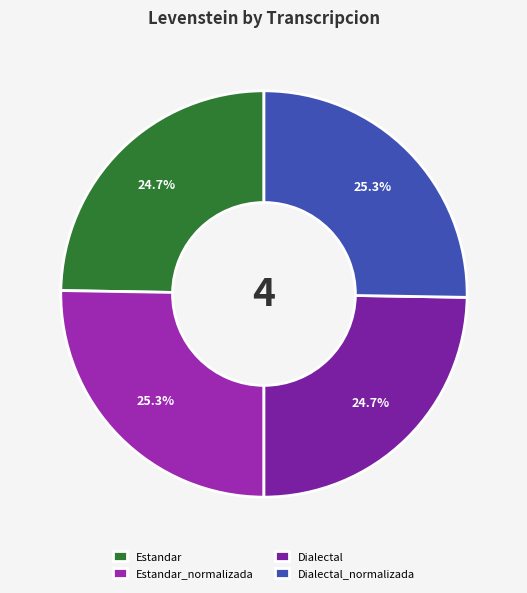

To the nearest percent, what percentage of the pie is Dialectal?

25%